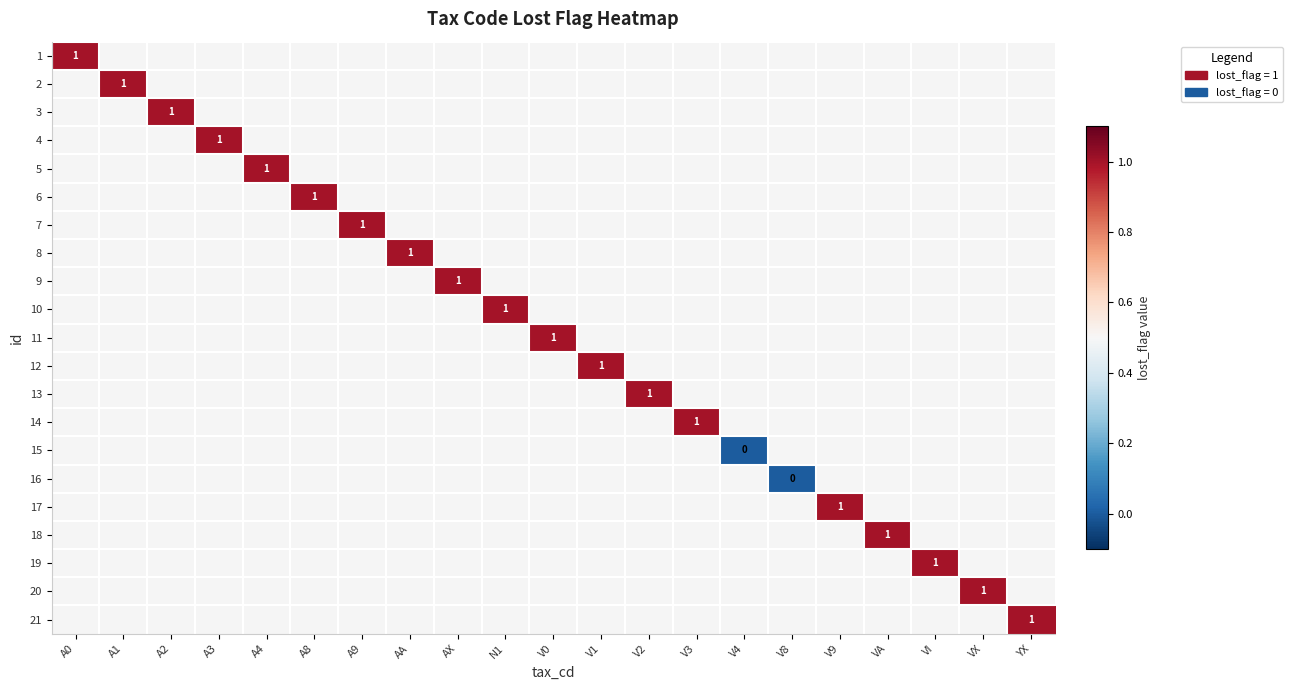

Count the number of categories in the chart.

21